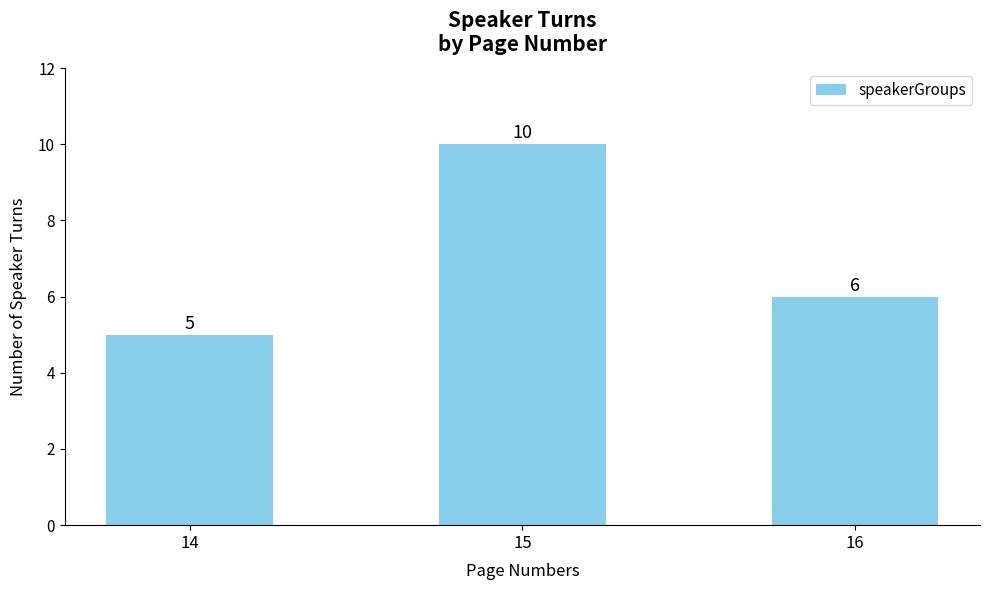

Reading right to left, what are all the values shown in this chart?

6	10	5